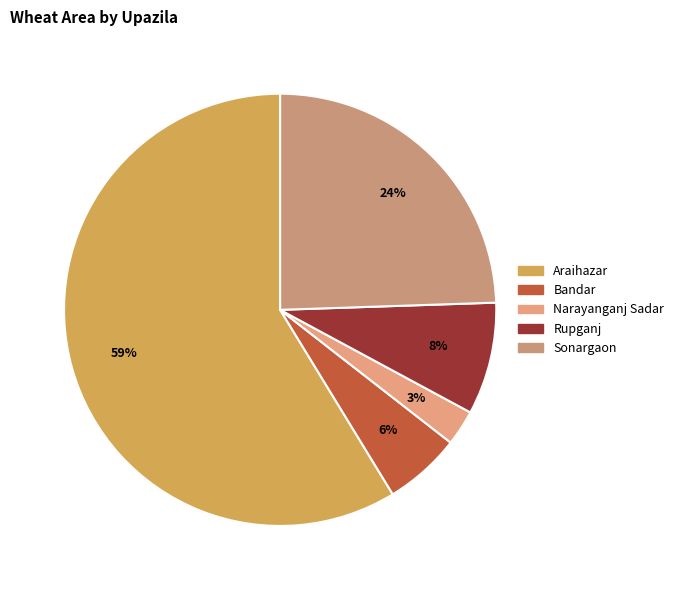

Count the number of slices in the pie.

5